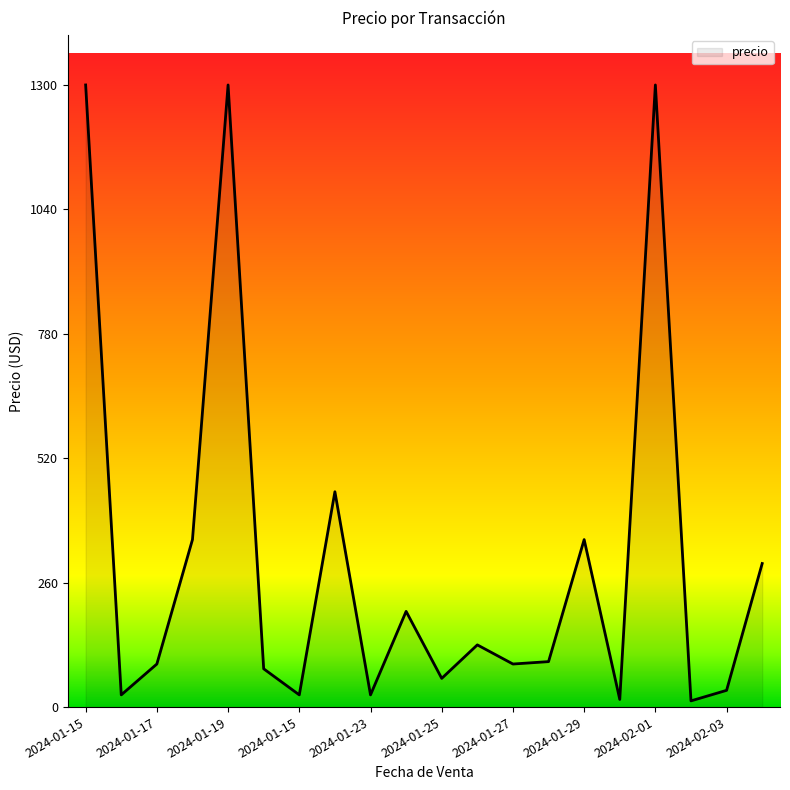

What is the maximum value shown in the chart?

1300.0